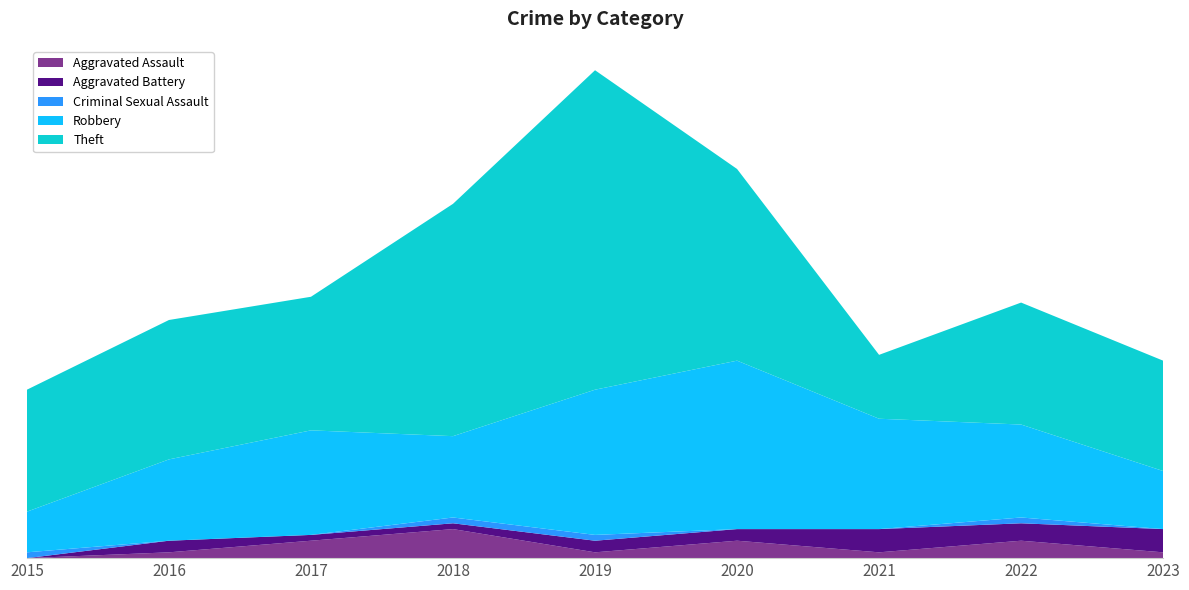

Reading left to right, what are all the values shown in this chart?

Aggravated Assault: 0	1	3	5	1	3	1	3	1
Aggravated Battery: 0	2	1	1	2	2	4	3	4
Criminal Sexual Assault: 1	0	0	1	1	0	0	1	0
Robbery: 7	14	18	14	25	29	19	16	10
Theft: 21	24	23	40	55	33	11	21	19